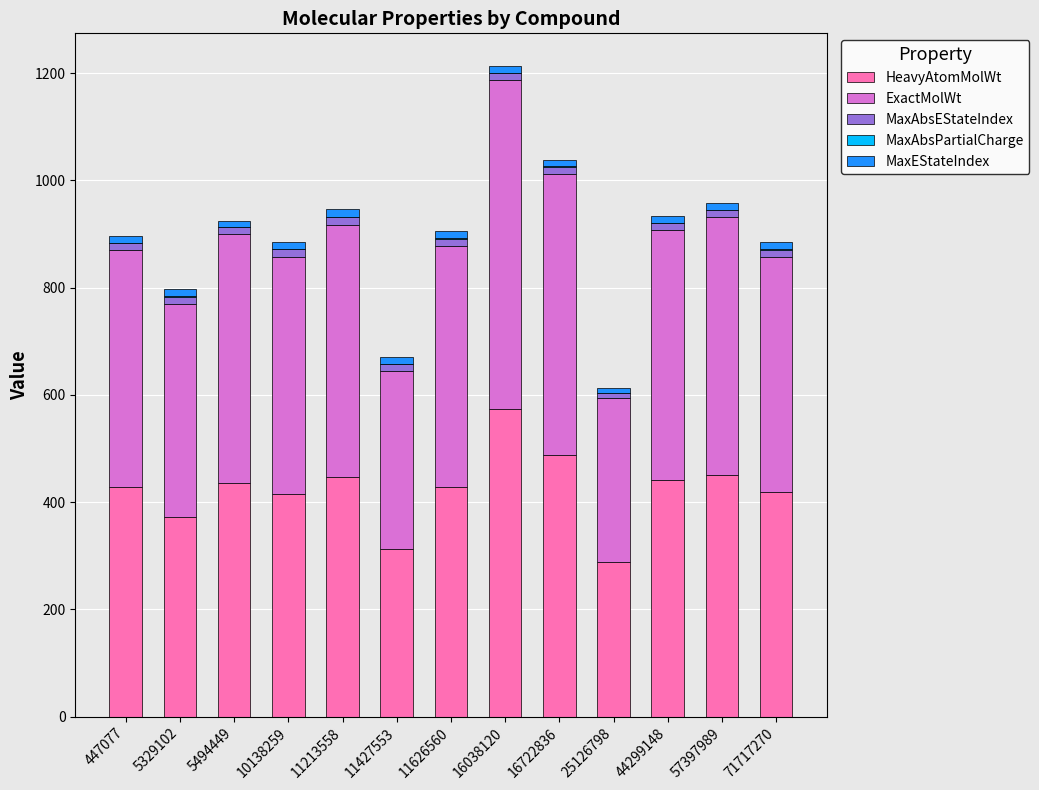

What is the sum of all HeavyAtomMolWt values?

5497.4